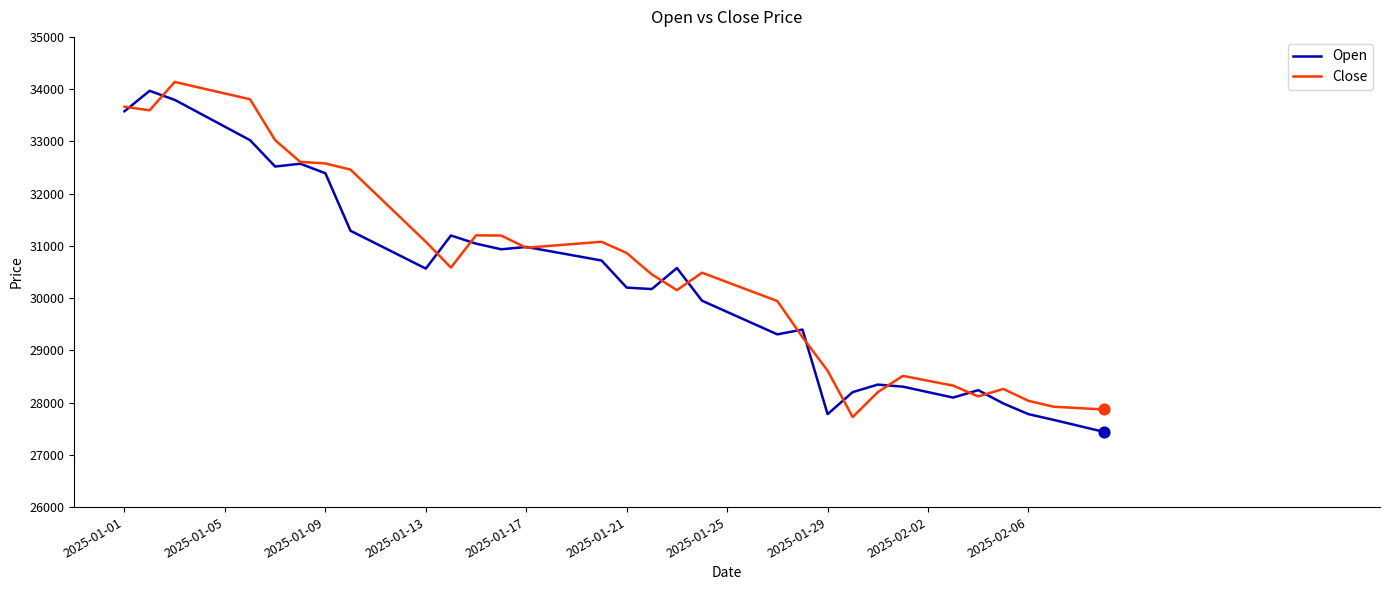

What is the greatest value displayed?

34137.4